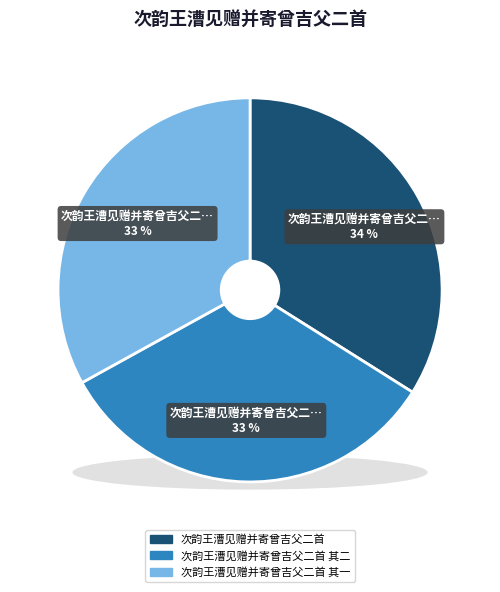

Which category has the biggest portion of the pie?

次韵王漕见赠并寄曾吉父二首